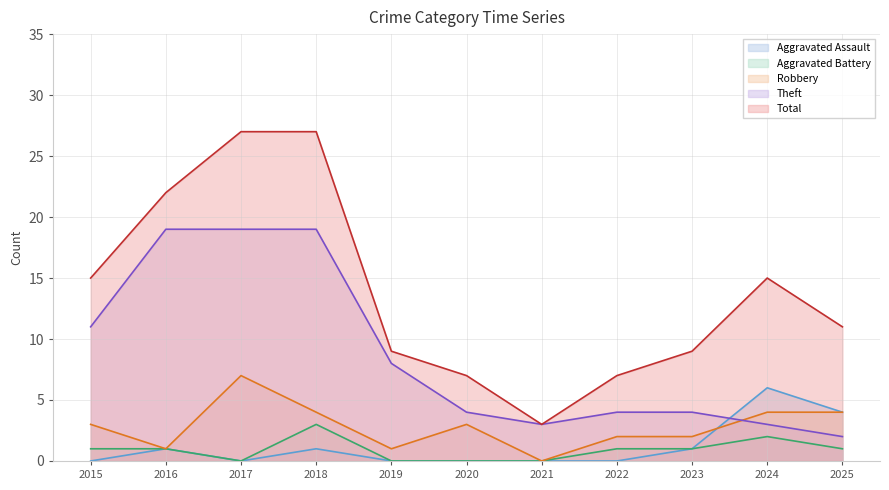

Where do Robbery and Aggravated Assault first cross each other?

2023 and 2024